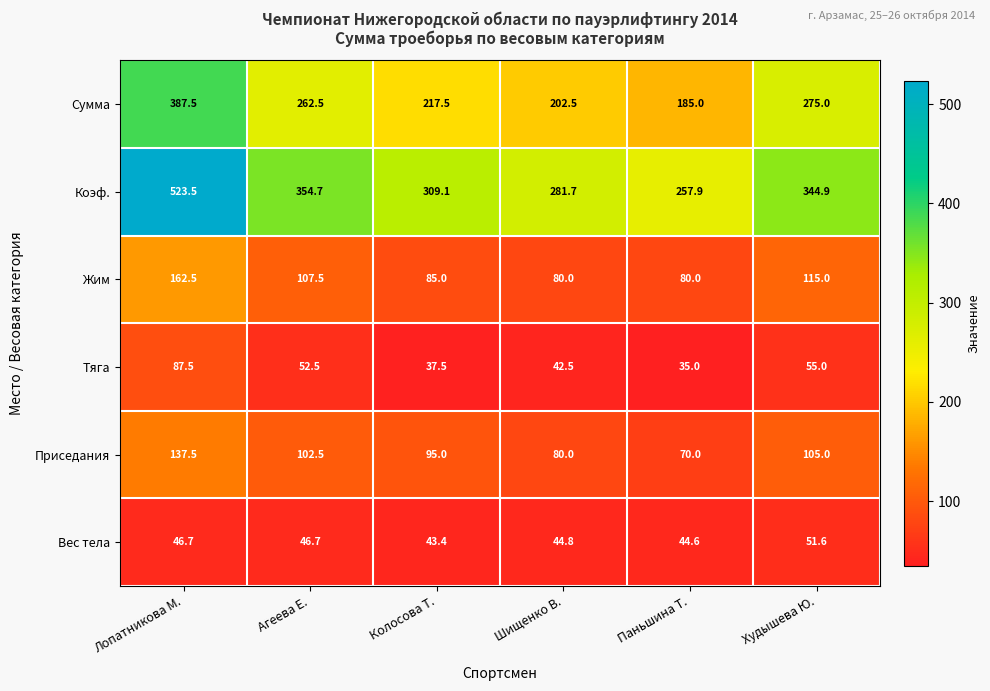

The value of Сумма at Шищенко В. is 202.5. True or false?

True